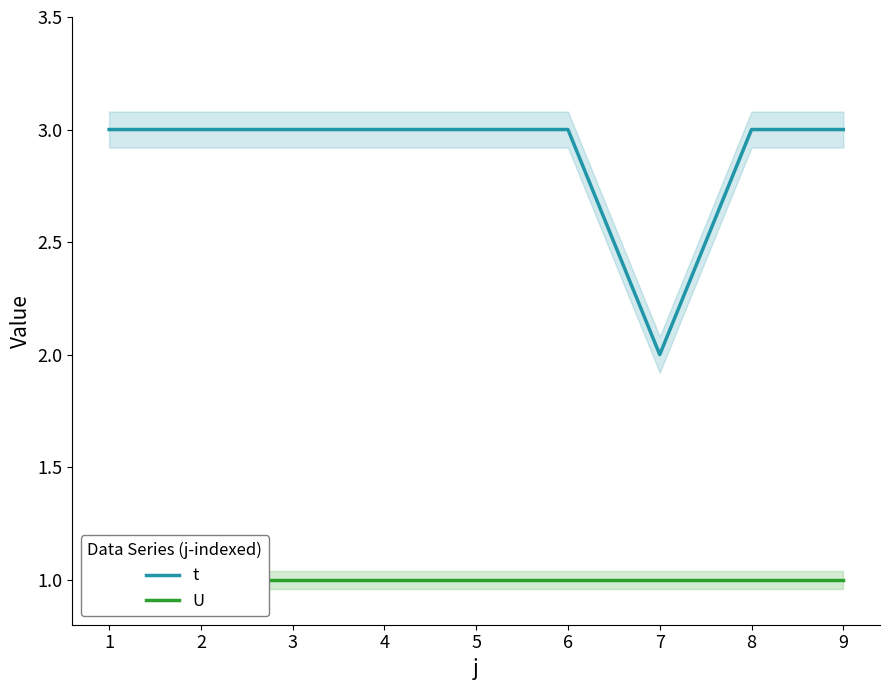

True or false: U has more than 0 points higher than both neighbors.

False